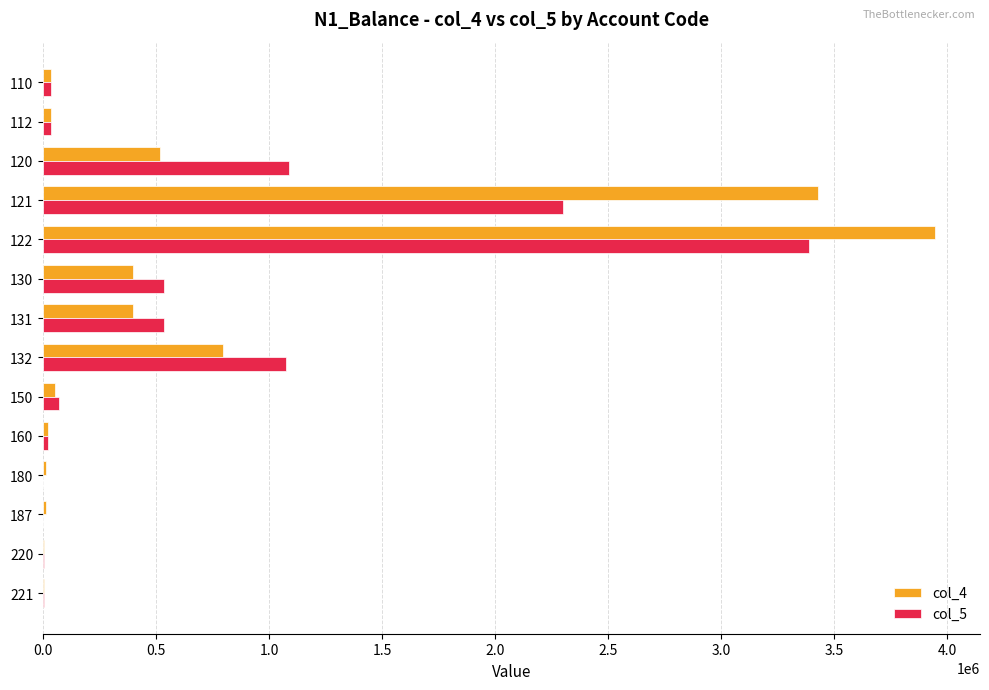

At which category does the chart reach its peak across all series?

122